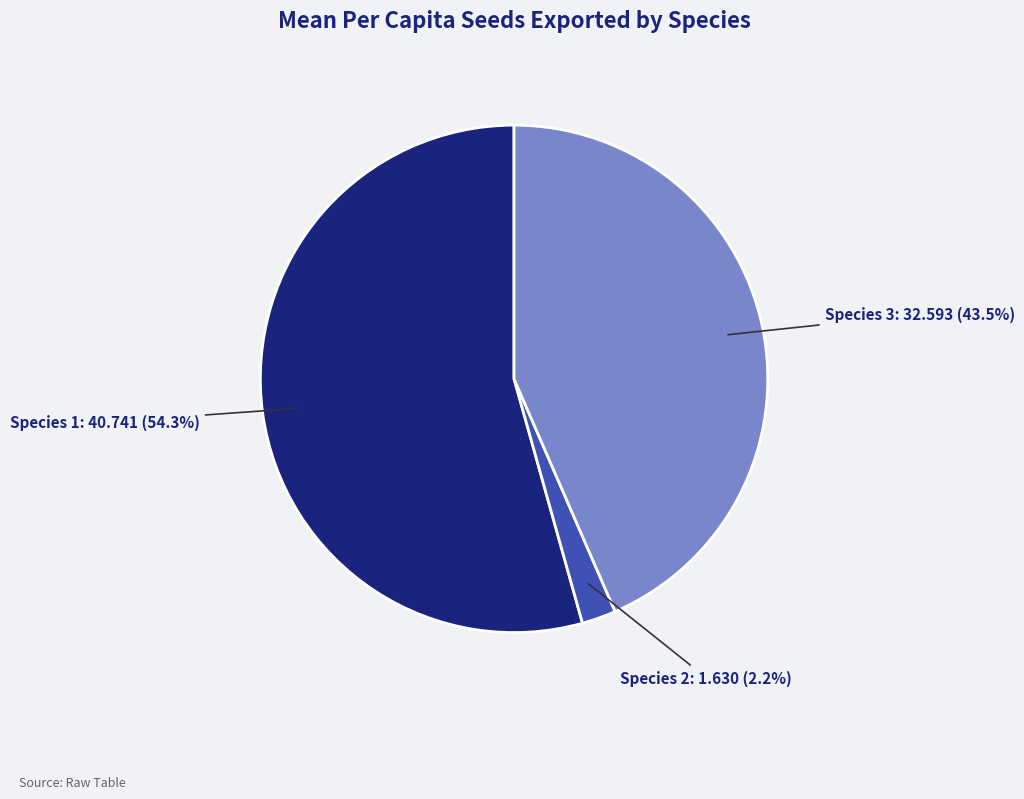

Which has a higher value, Species 2 or Species 3?

Species 3